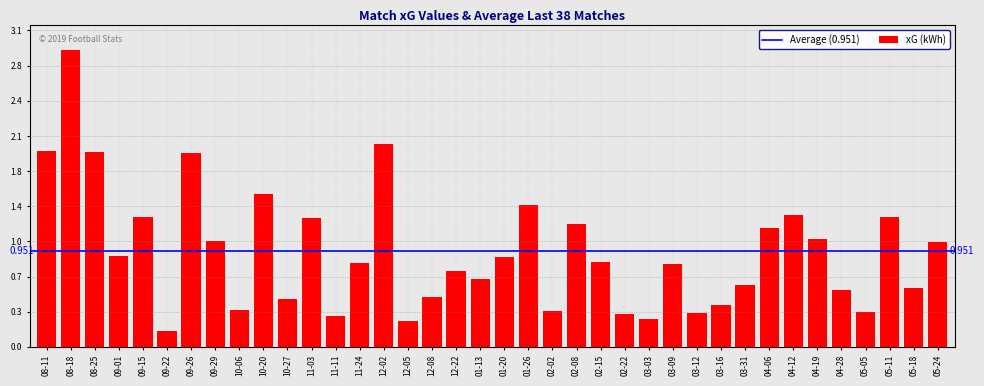

Reading right to left, what are all the values shown in this chart?

1.0	0.6	1.3	0.4	0.6	1.1	1.3	1.2	0.6	0.4	0.3	0.8	0.3	0.3	0.8	1.2	0.4	1.4	0.9	0.7	0.8	0.5	0.3	2.0	0.8	0.3	1.3	0.5	1.5	0.4	1.1	1.9	0.2	1.3	0.9	1.9	3.0	1.9